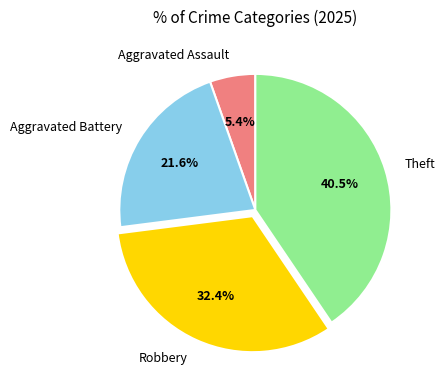

Which category has the biggest portion of the pie?

Theft